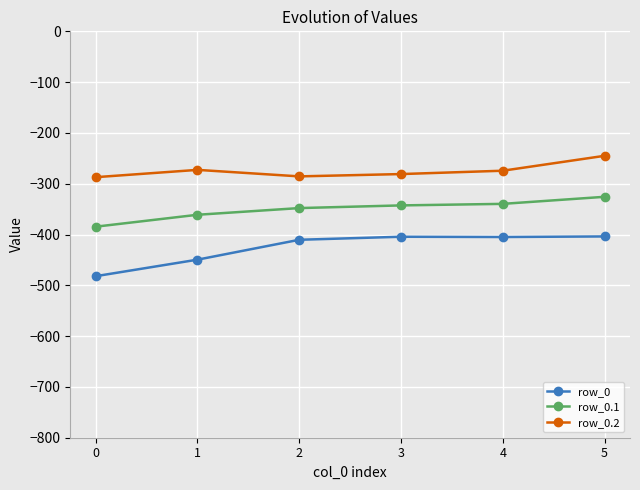

What is the total value across all series at 0?

-1153.7